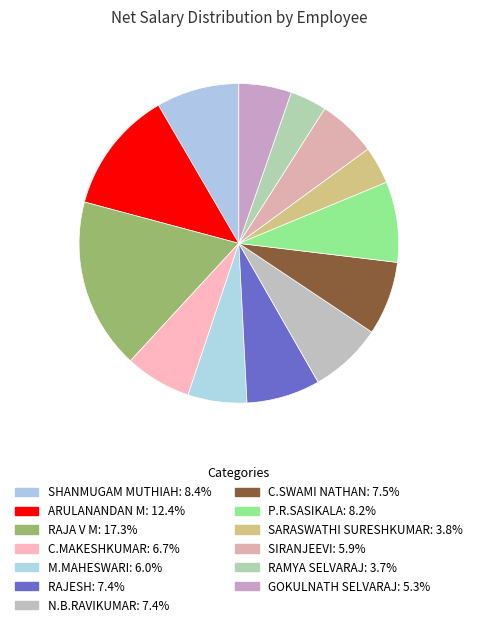

Is the sum of C.MAKESHKUMAR and SIRANJEEVI greater than half?

No